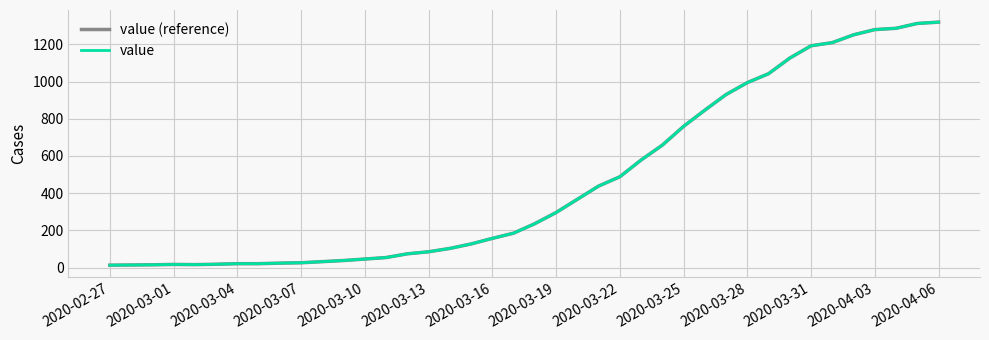

Does the chart display data point markers on the line(s)?

No